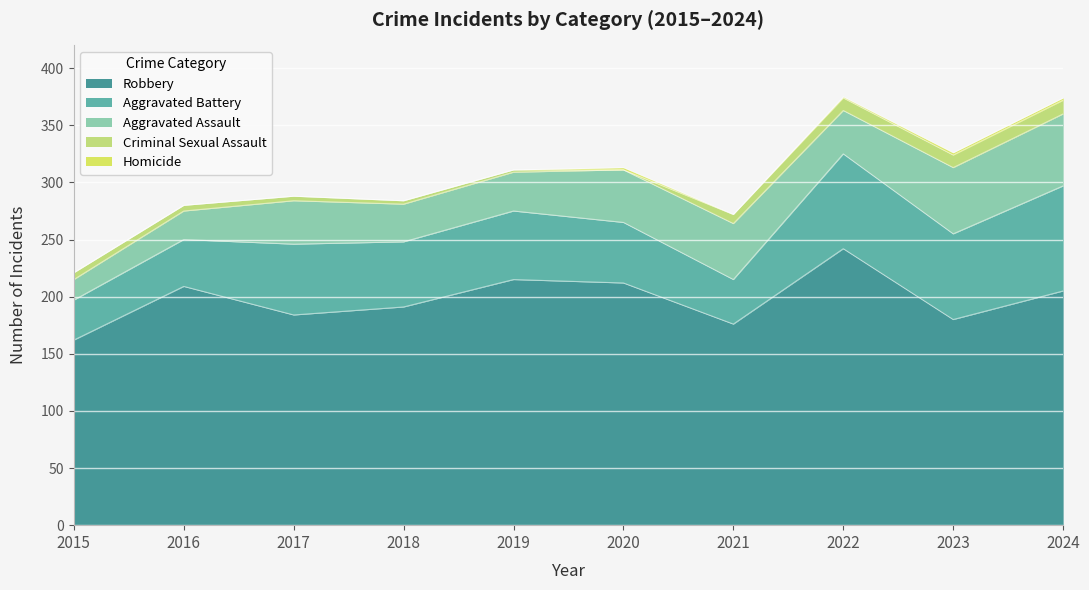

Reading left to right, list all the values displayed in this chart.

Aggravated Assault: 18	25	38	33	34	46	49	38	58	63
Aggravated Battery: 35	41	62	57	60	53	39	83	75	92
Criminal Sexual Assault: 6	5	4	3	2	0	8	11	11	12
Homicide: 0	0	0	0	0	2	0	1	2	2
Robbery: 162	209	184	191	215	212	176	242	180	205